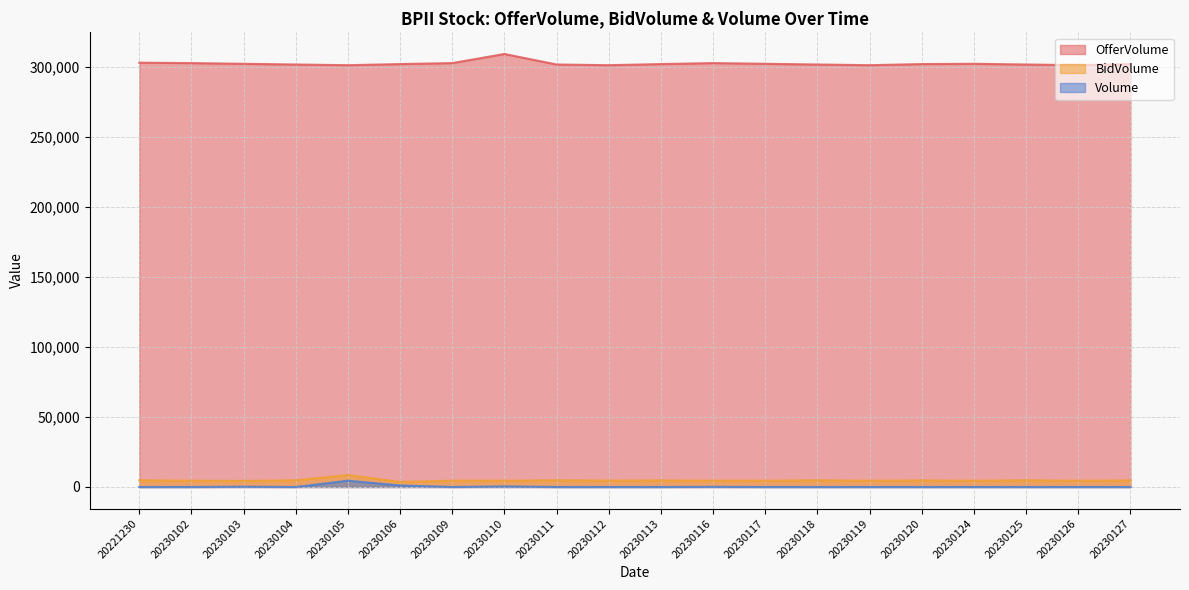

How many lines are shown in the chart?

3